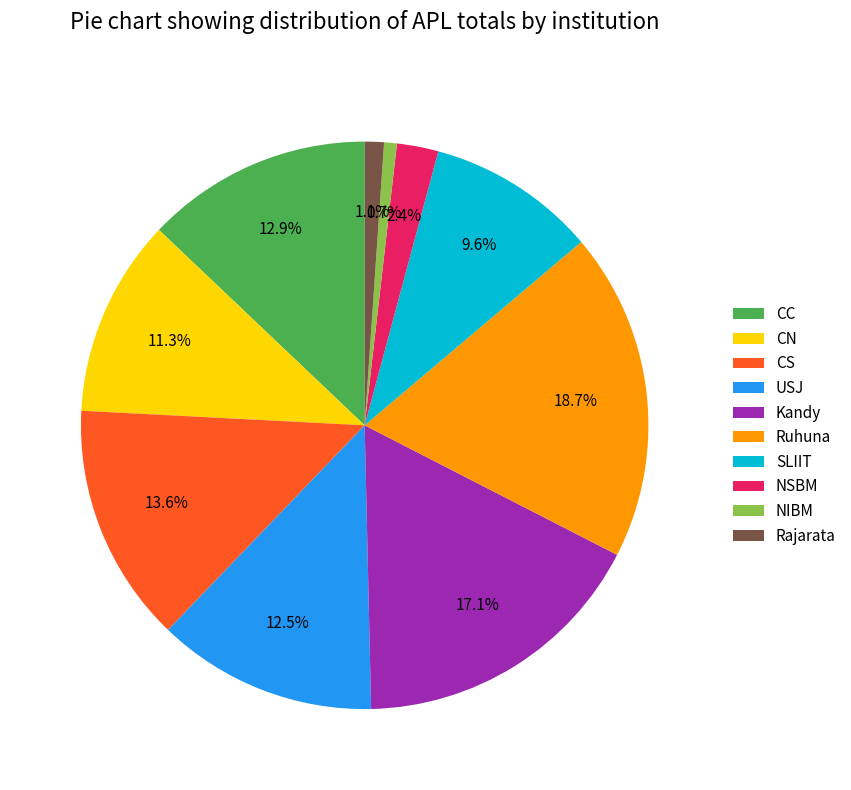

Does Ruhuna account for over 50% of the chart?

No